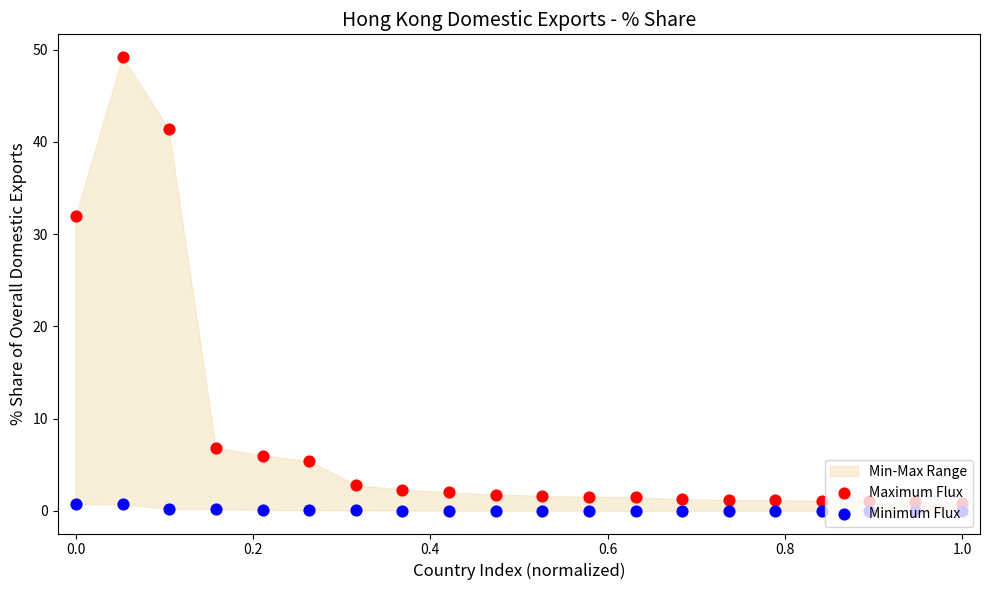

At how many categories does at least one series exceed 34?

2